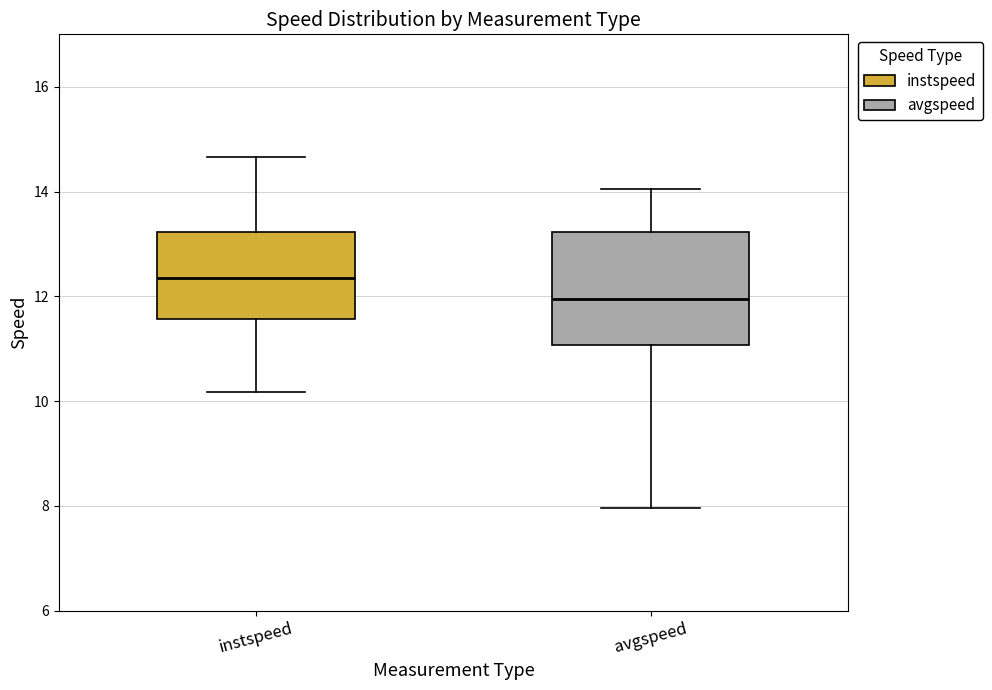

Reading left to right, transcribe this box plot: for each box, give where its median line is, the range the box spans, and where its two whiskers end, as read against the y-axis. The values are not printed on the chart, so give them approximately, as read against the axis.

instspeed: median 12.4, box 11.6 to 13.2, whiskers 10.2 to 14.6
avgspeed: median 12.0, box 11.0 to 13.2, whiskers 8.0 to 14.0